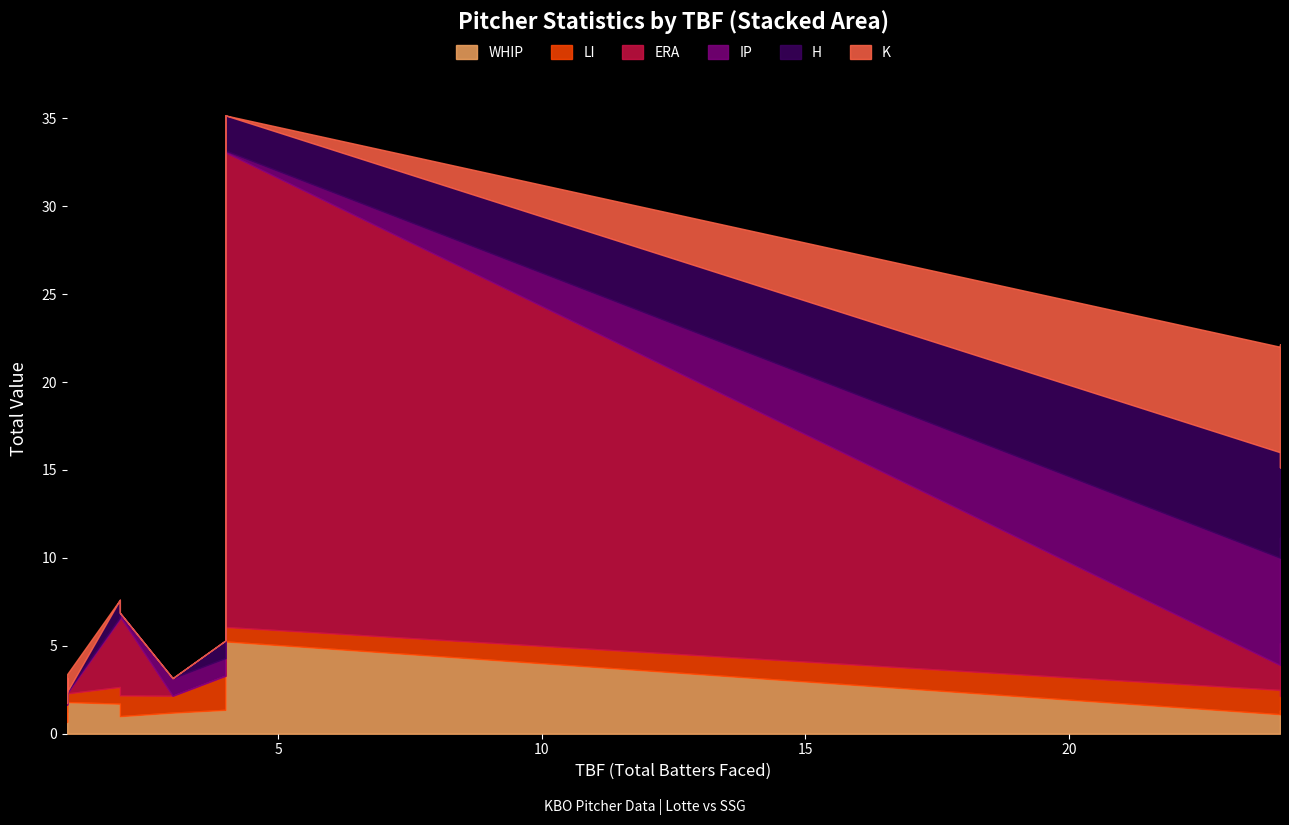

True or false: K and H cross at least once.

True